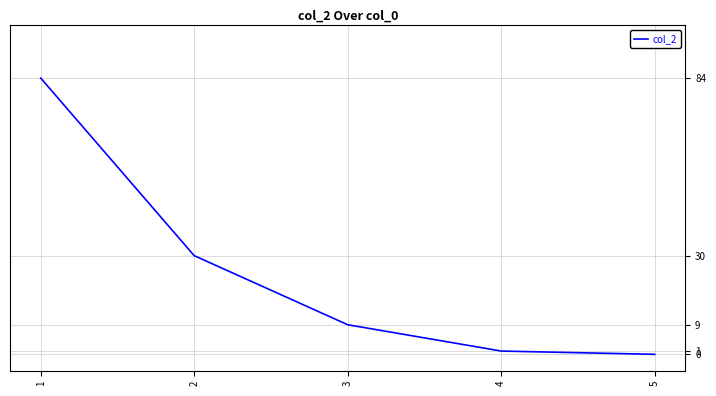

How many distinct data groups are displayed?

1